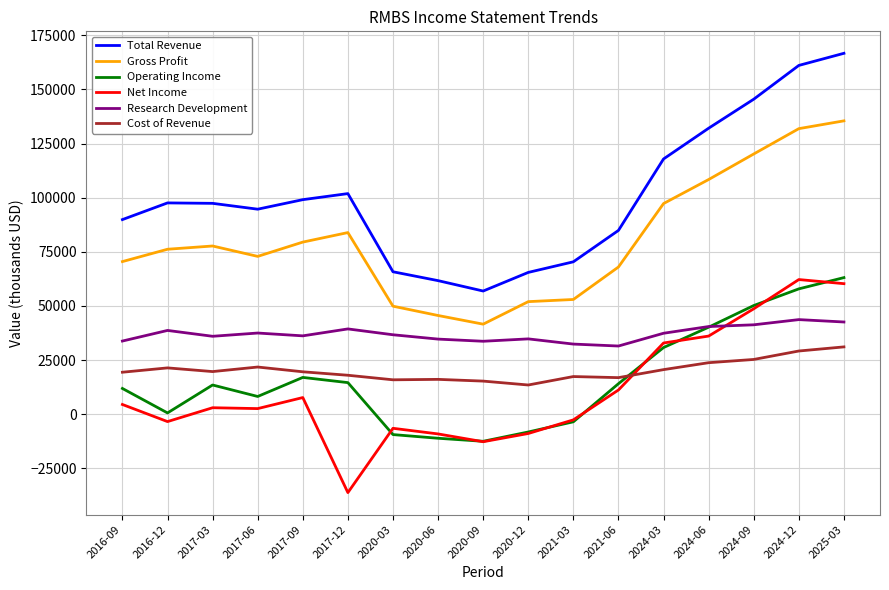

Which series has the largest range (max minus min)?

Total Revenue